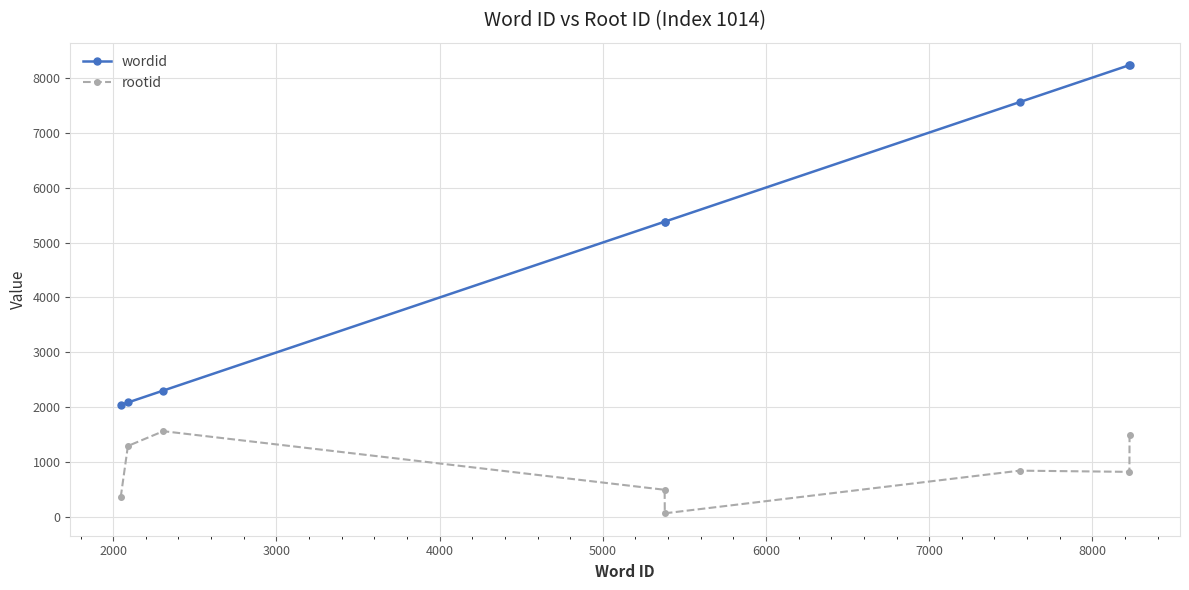

How many series are shown in this chart?

2